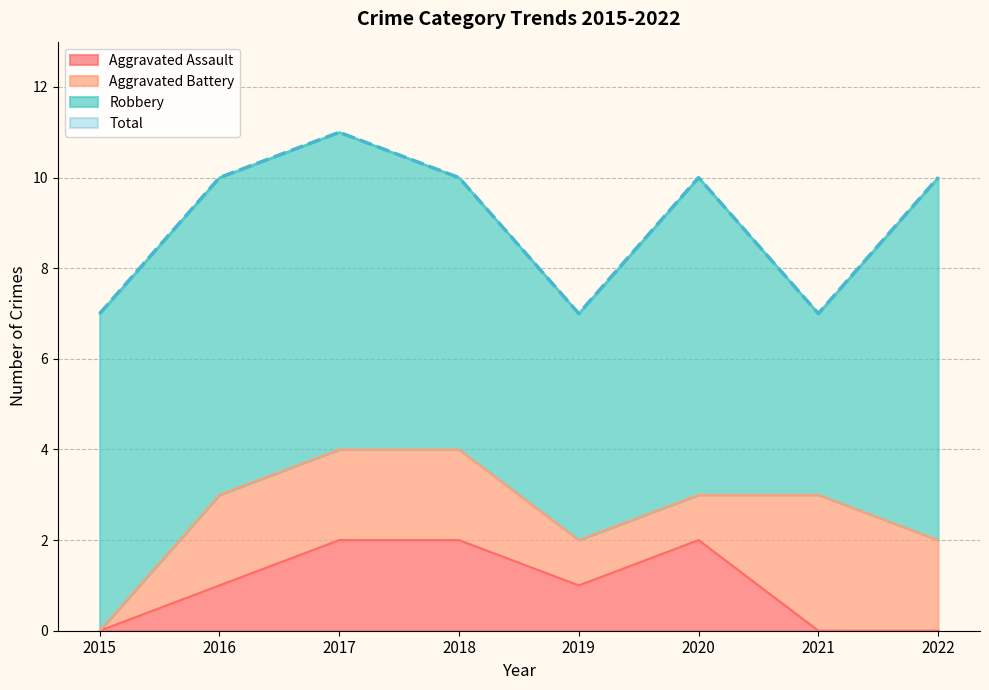

Is it true that Aggravated Assault equals 1 at 2021?

False